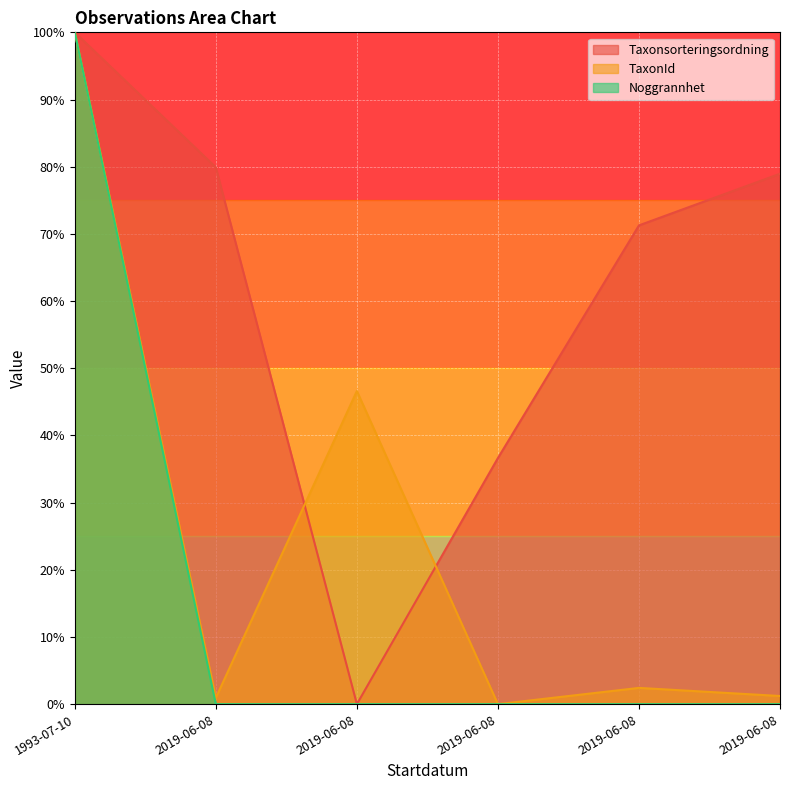

What is the difference between the maximum and minimum values in the TaxonId series?

100.0